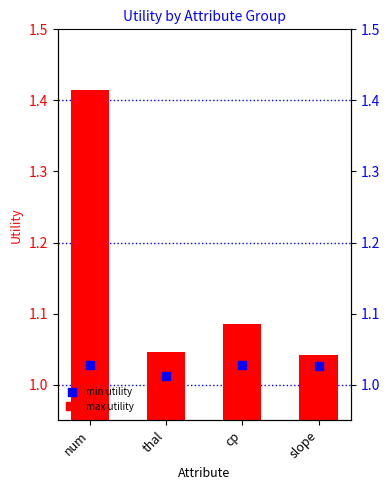

Is the value of max utility at num greater than the value of min utility at num?

Yes